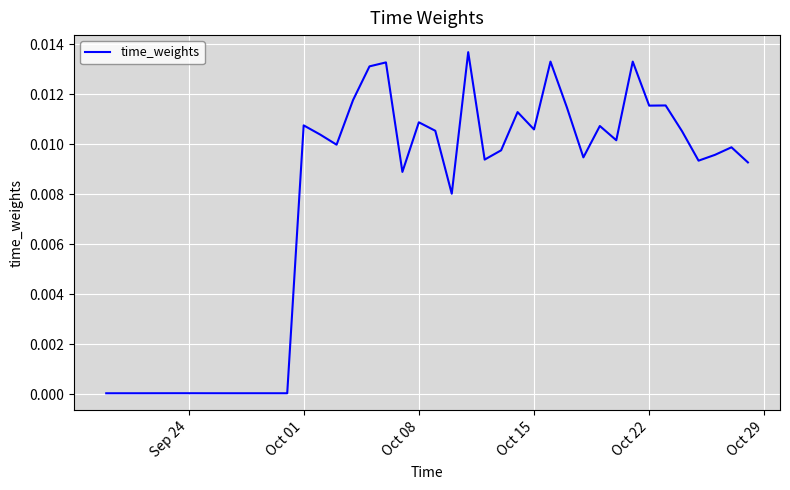

True or false: the data shows 0.0 at Sep 24.

True